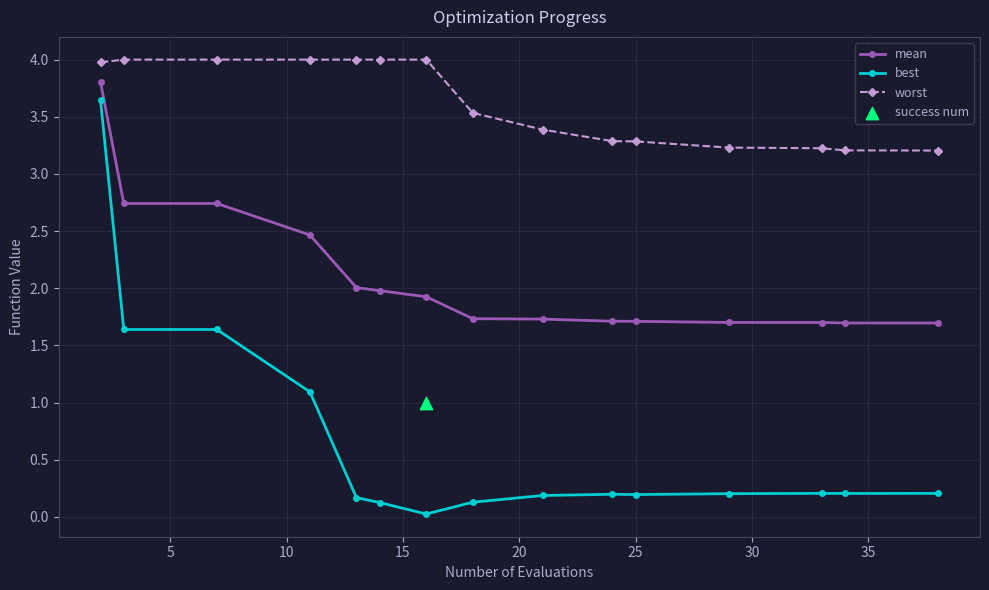

What is the value of the worst point at the 15th from the left?

3.2